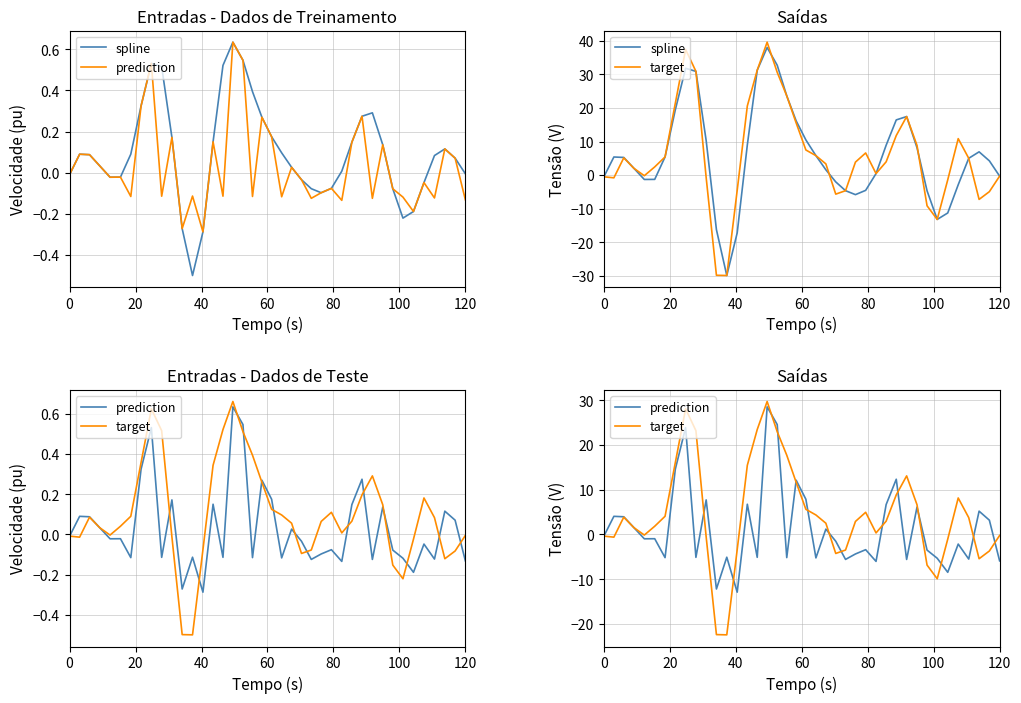

At how many categories does at least one series exceed 1?

28